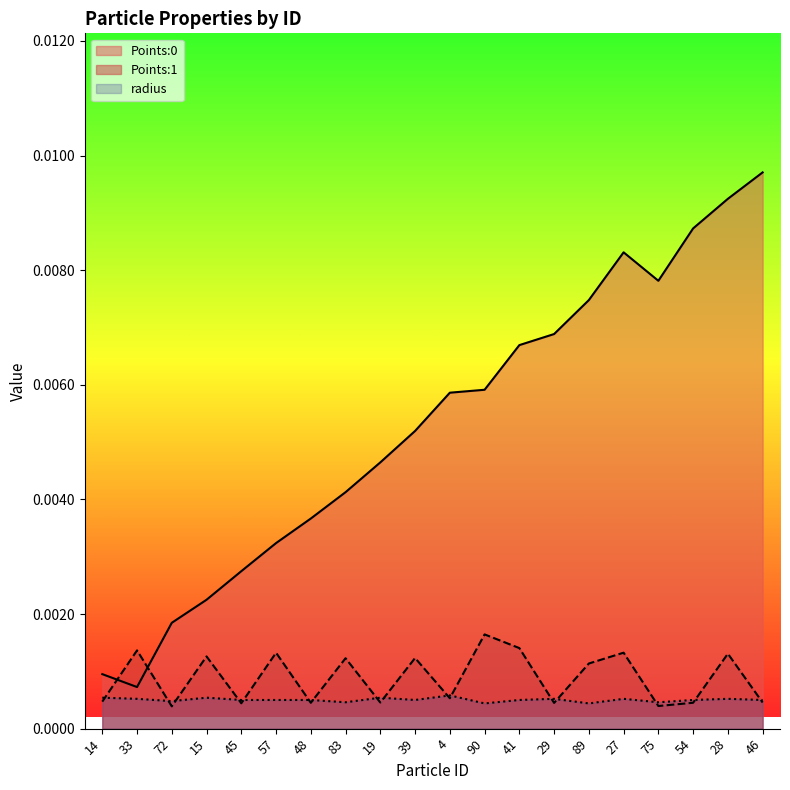

Which category has the highest value across all series?

46